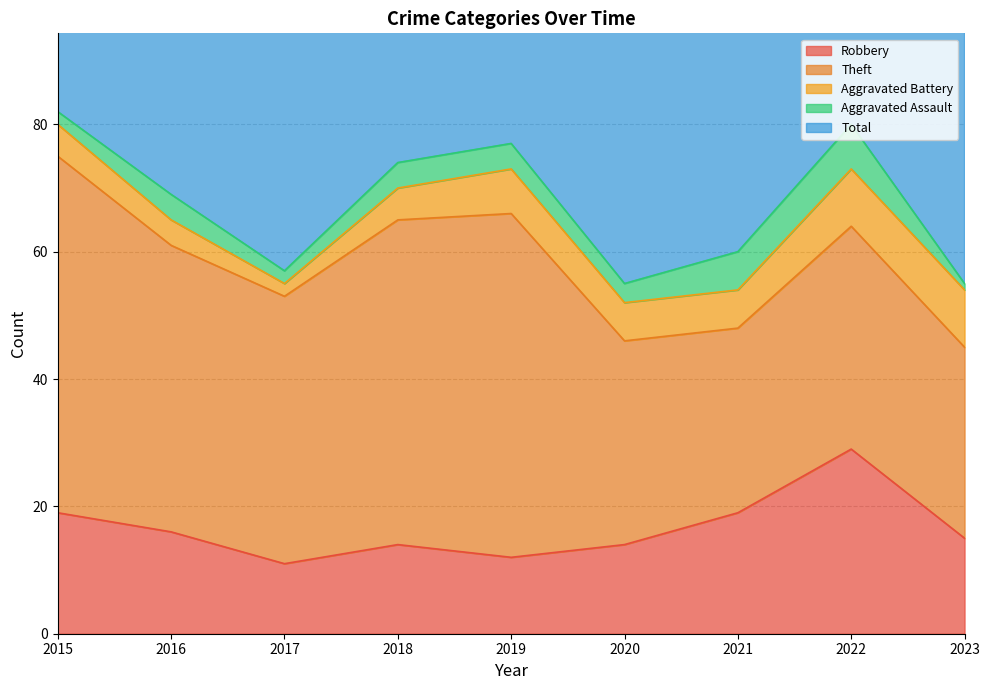

What is the maximum value shown in the chart?

82